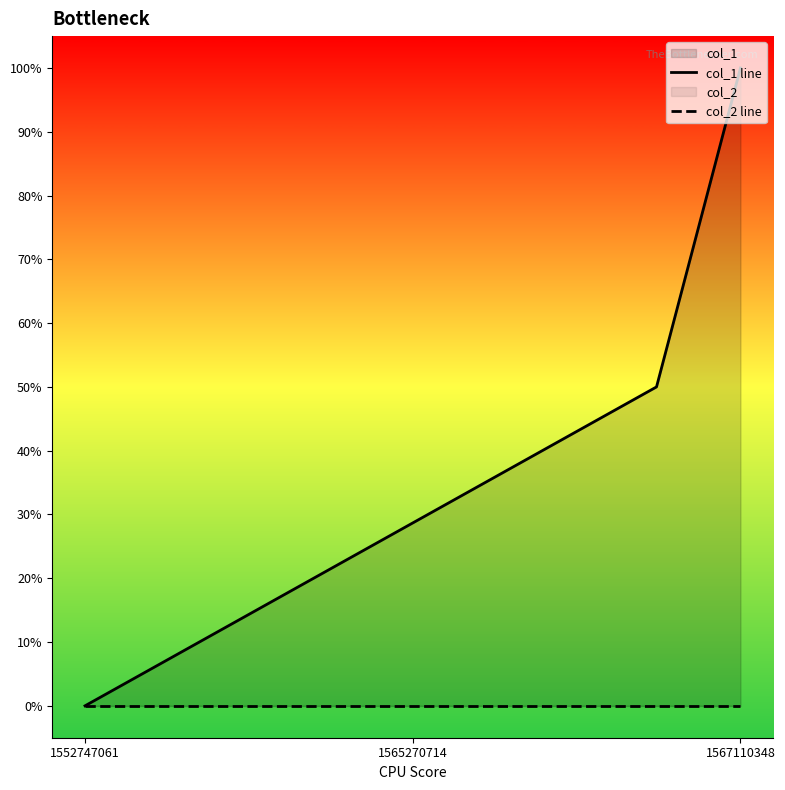

How many positive values does the col_1 line series have?

2